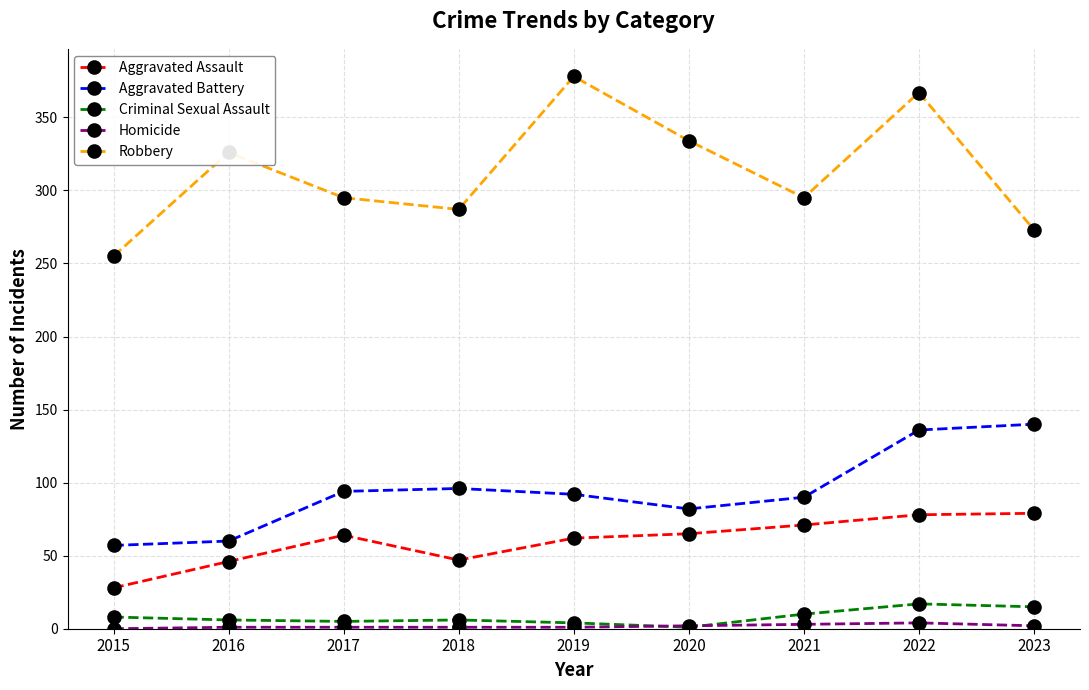

Read the Homicide value at 2017.

1